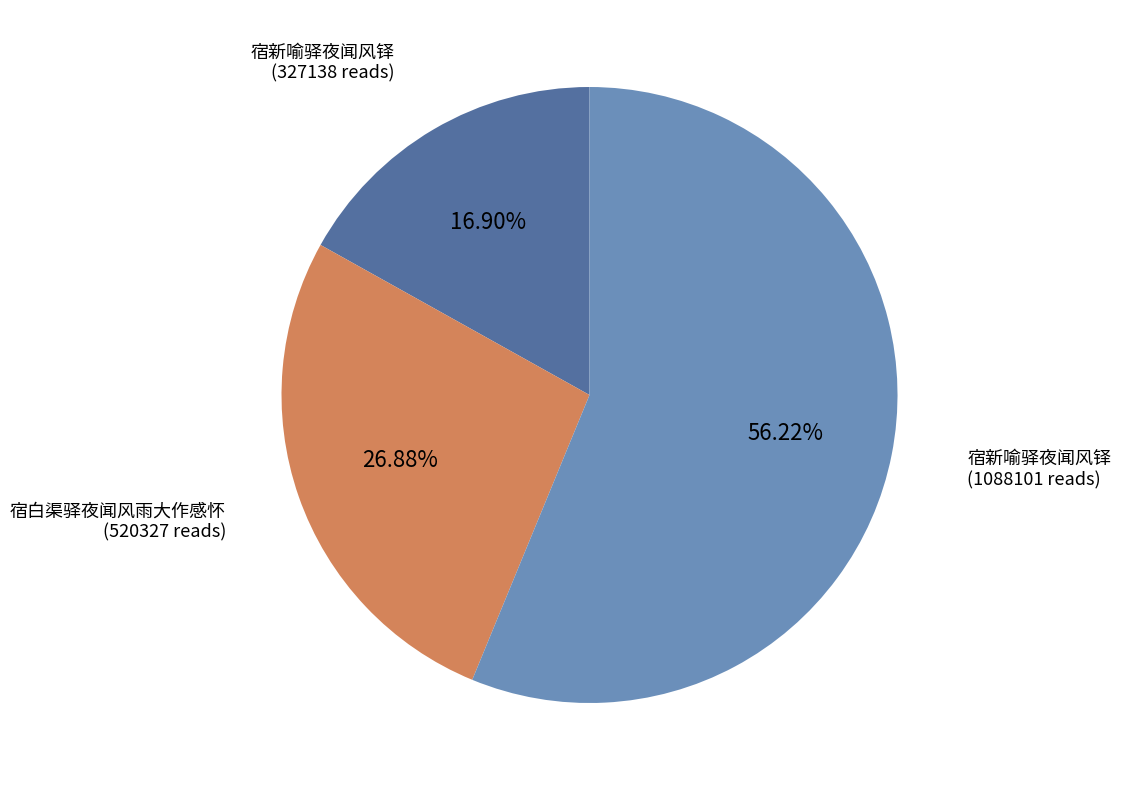

Is there a majority slice in this chart?

Yes